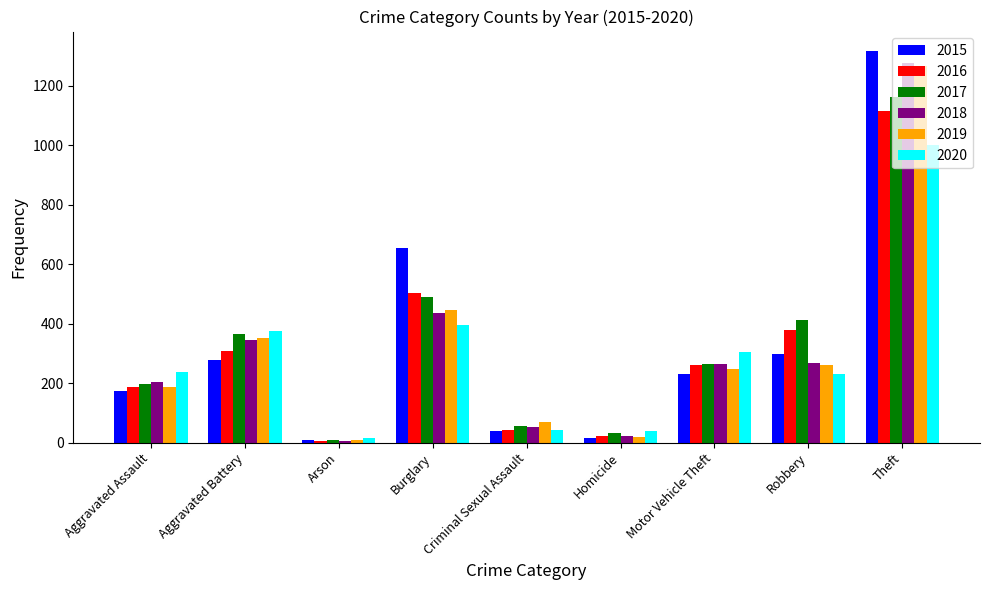

Between Criminal Sexual Assault and Motor Vehicle Theft, which series saw the biggest shift?

2020